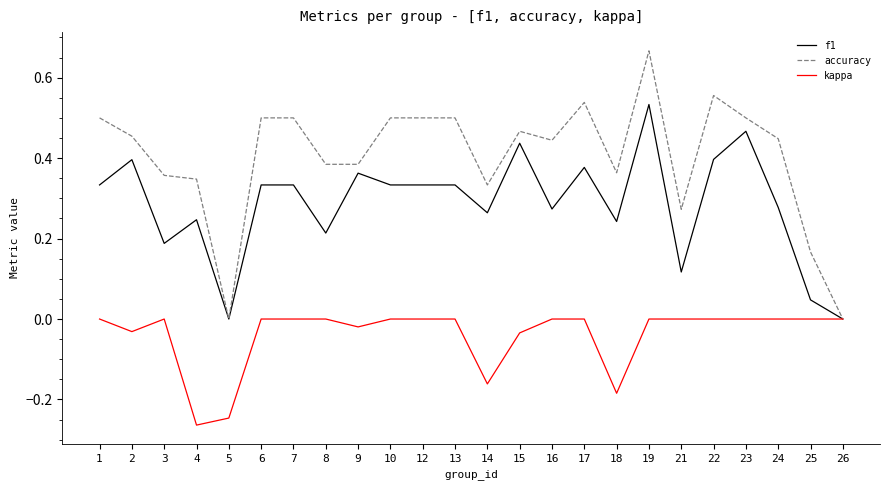

Which label corresponds to the largest value in the chart?

19